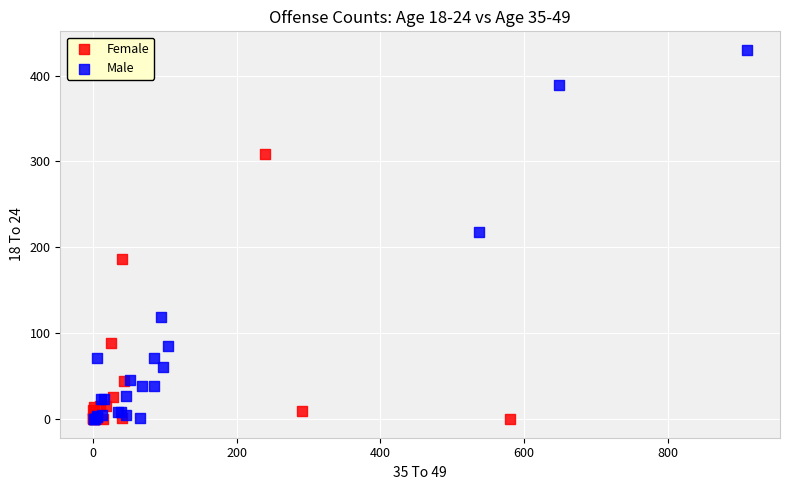

Which series has the largest Y range (max minus min)?

Male